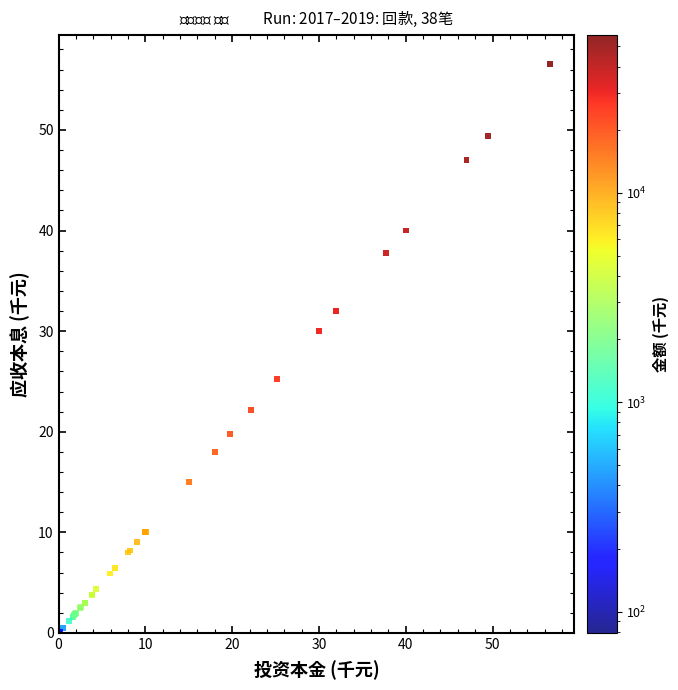

What Y value in the scatter plot is closest to 28?

30.0